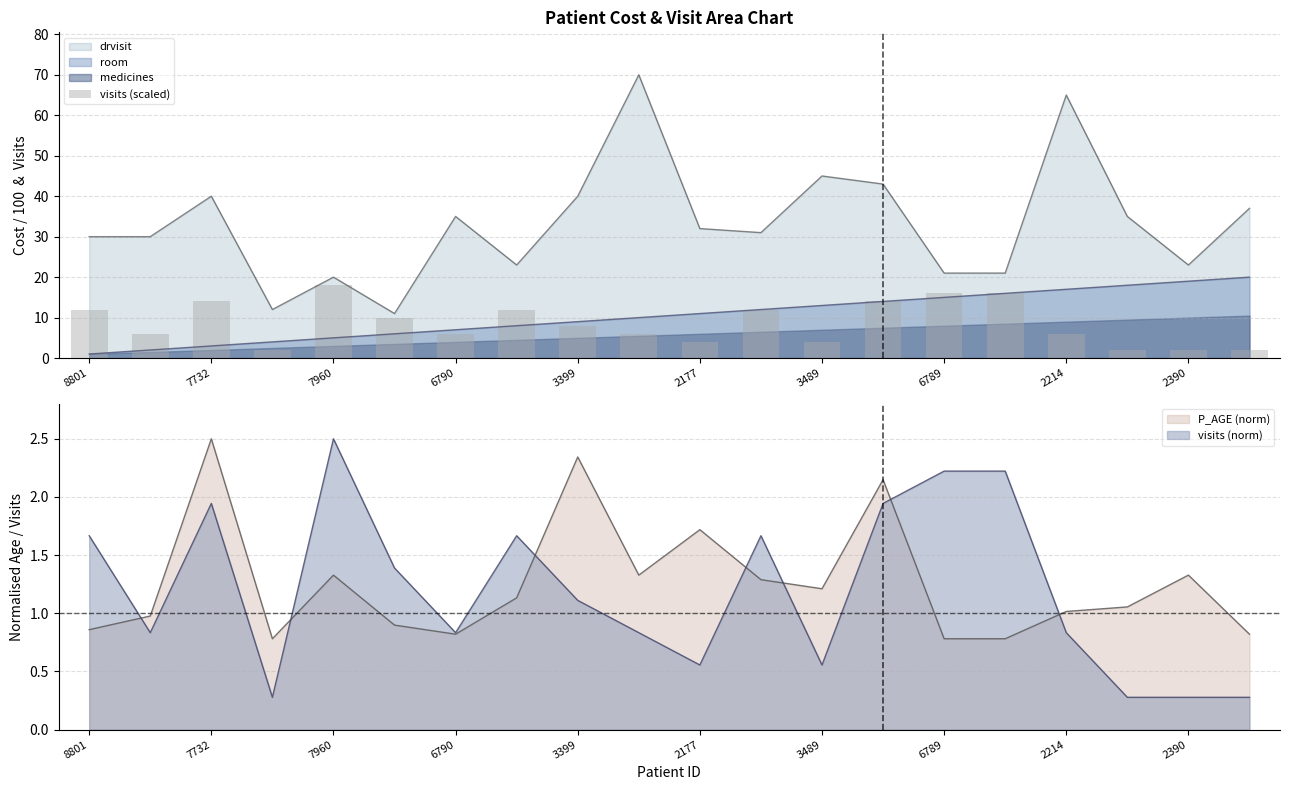

What value does the data have at 2214, to the nearest 5?

5